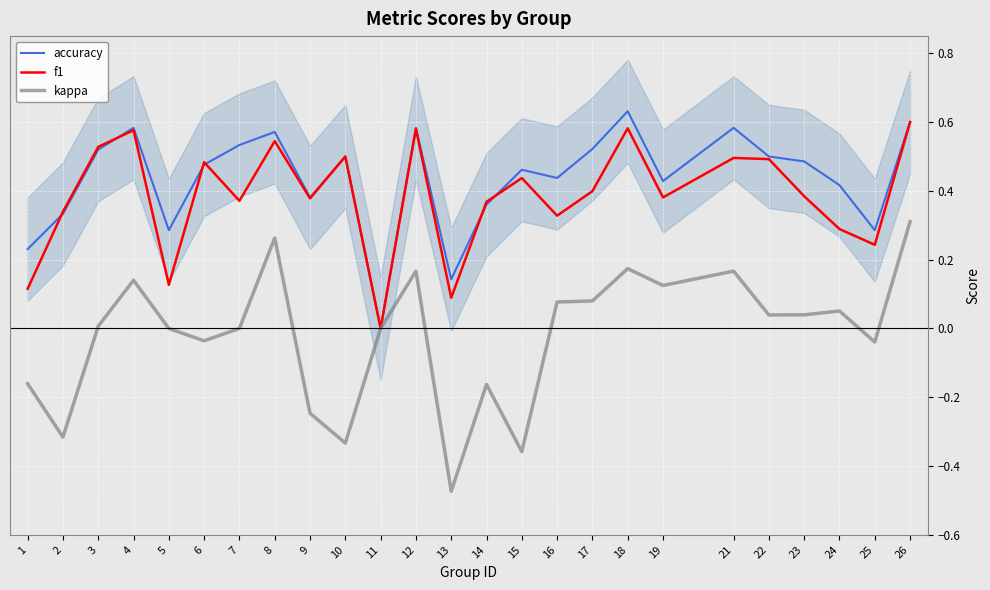

True or false: accuracy and f1 intersect in this chart.

True